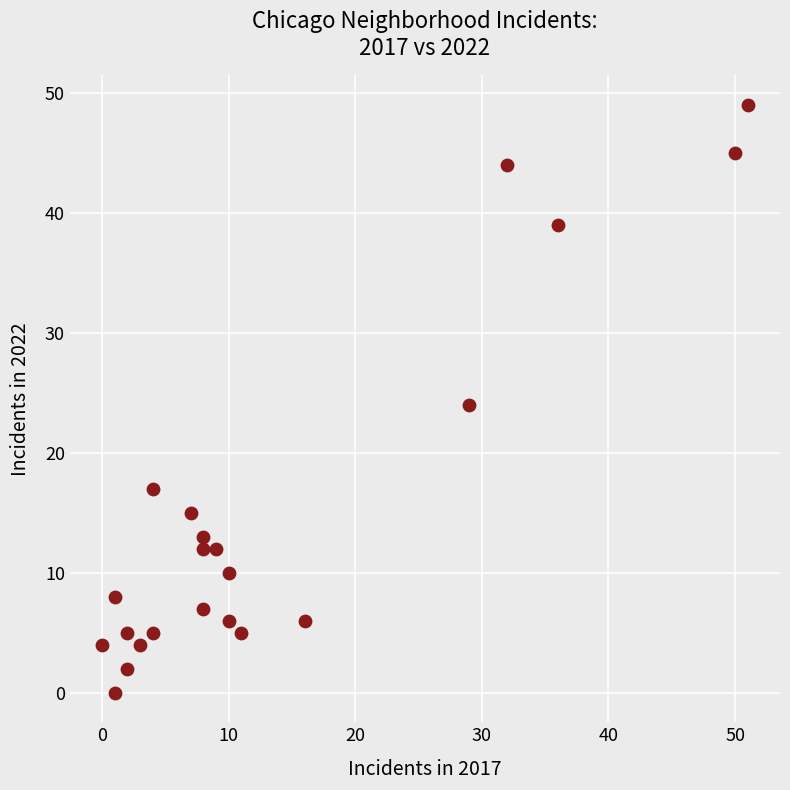

What is the range of X values (max minus min)?

51